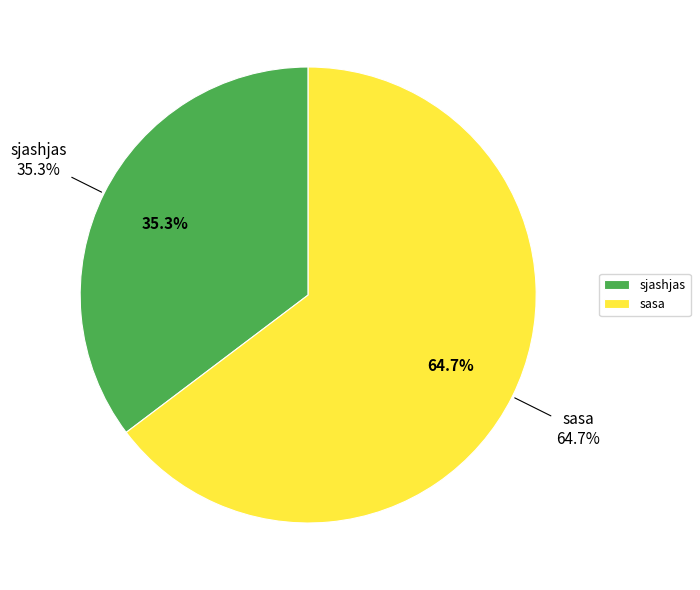

Which category has the smallest portion of the pie?

sjashjas